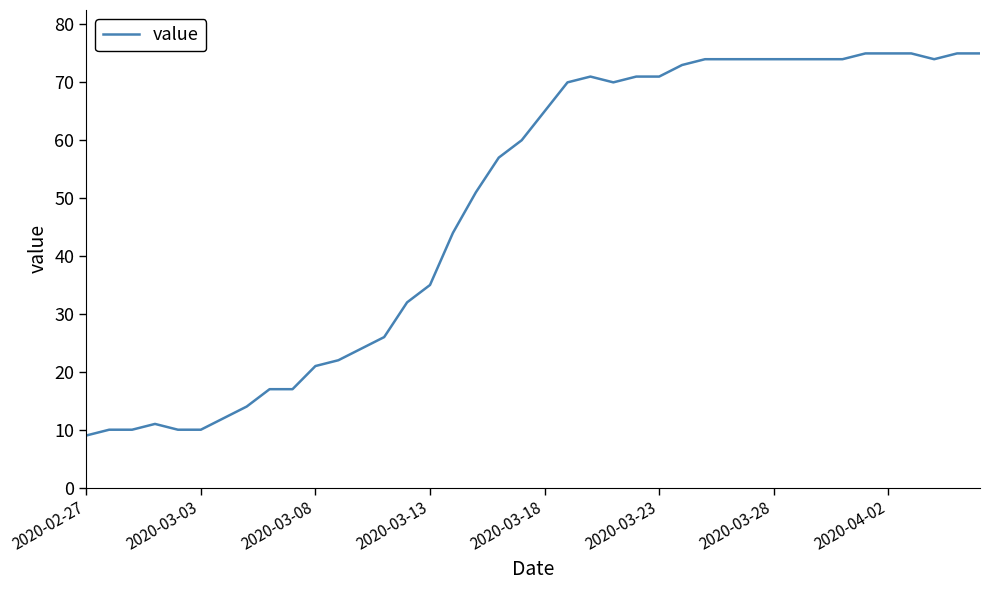

What is the difference between the maximum and minimum values?

66